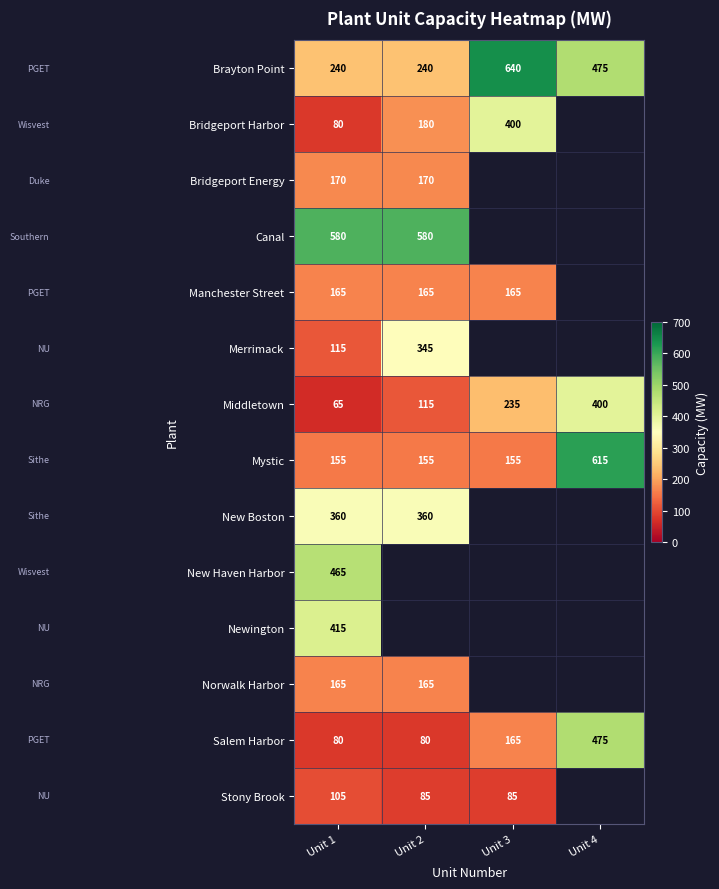

What is the difference between the highest and lowest values at Unit 1?

515